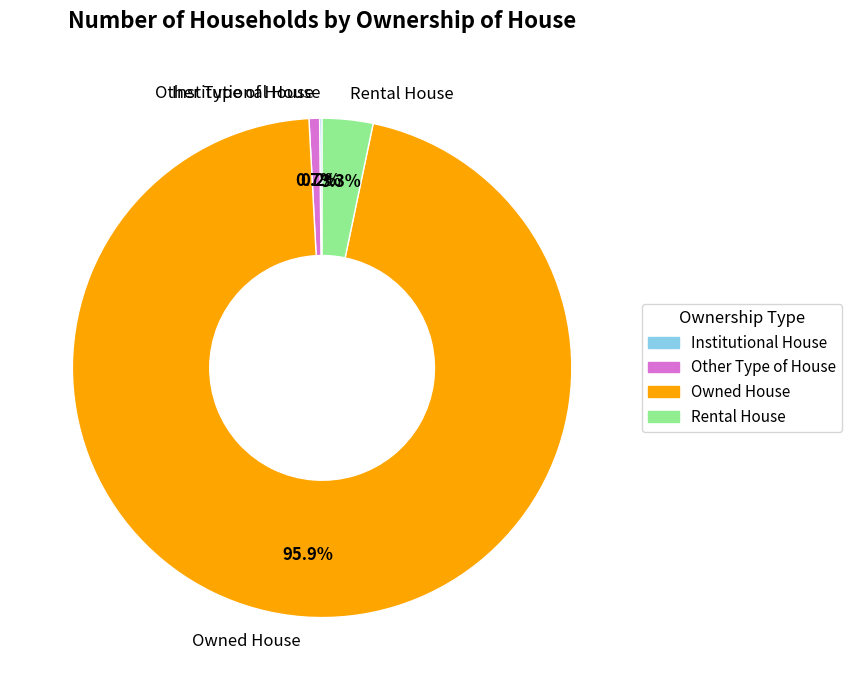

To the nearest percent, what percentage of the pie is Other Type of House?

1%